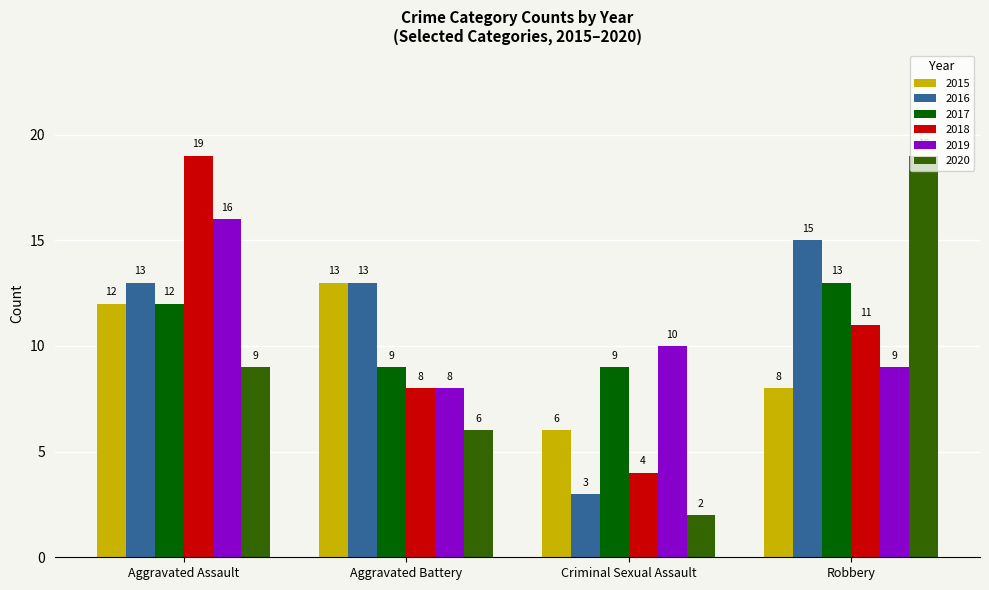

What is the difference between the maximum and second lowest values in the 2016 series?

2